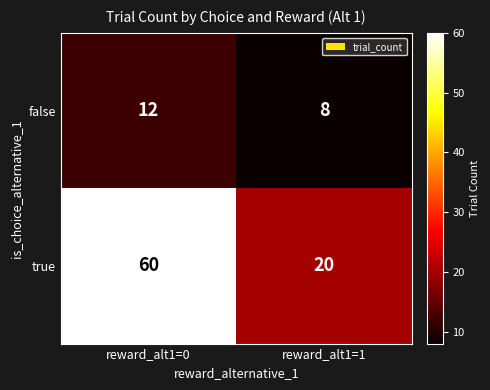

True or false: true has a value of 60 at reward_alt1=0.

True